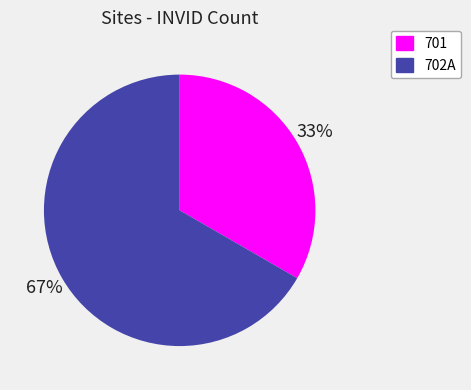

Rank the categories by value from lowest to highest.

701, 702A